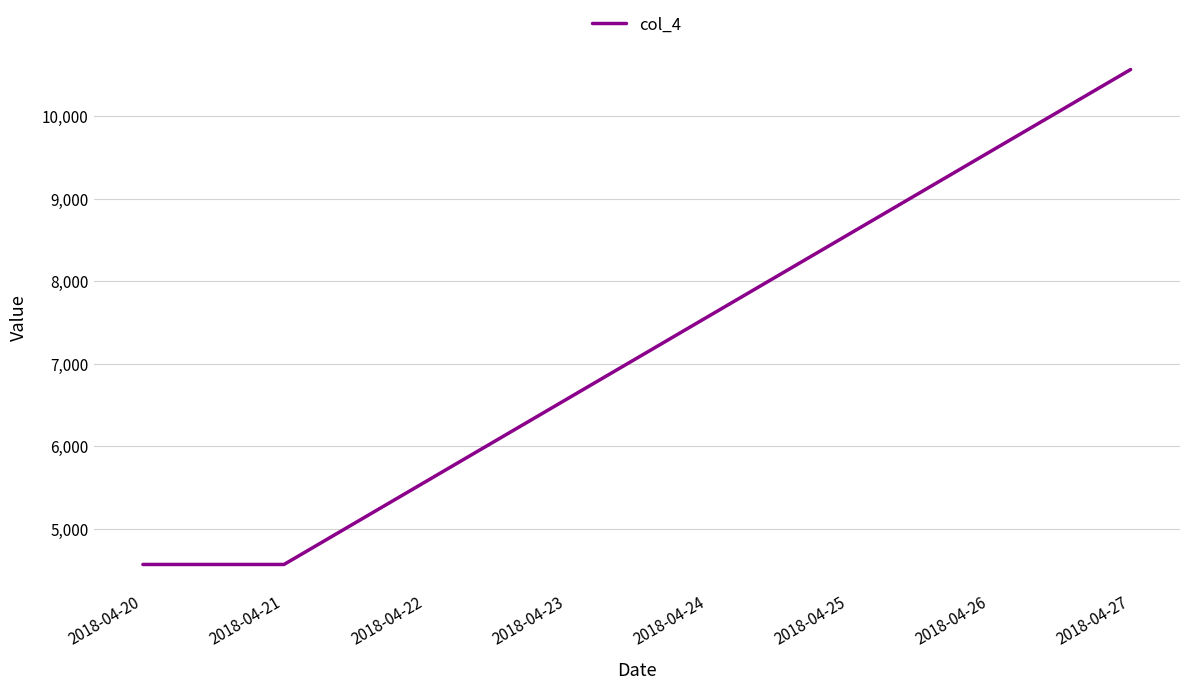

At which category does the chart reach its peak across all series?

2018-04-27